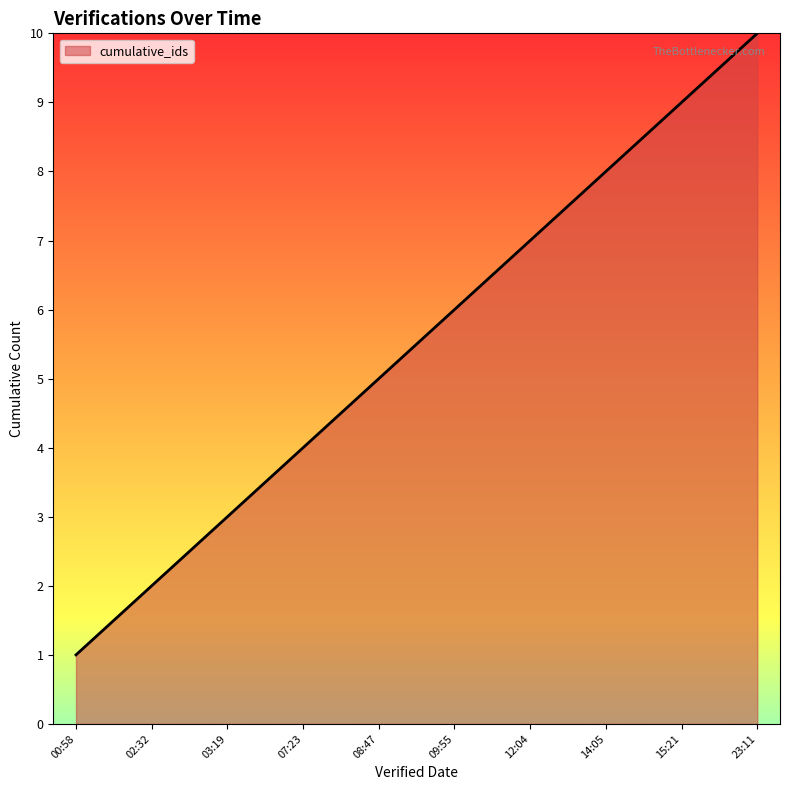

What is the change in value from 07:23 to 23:11?

+6